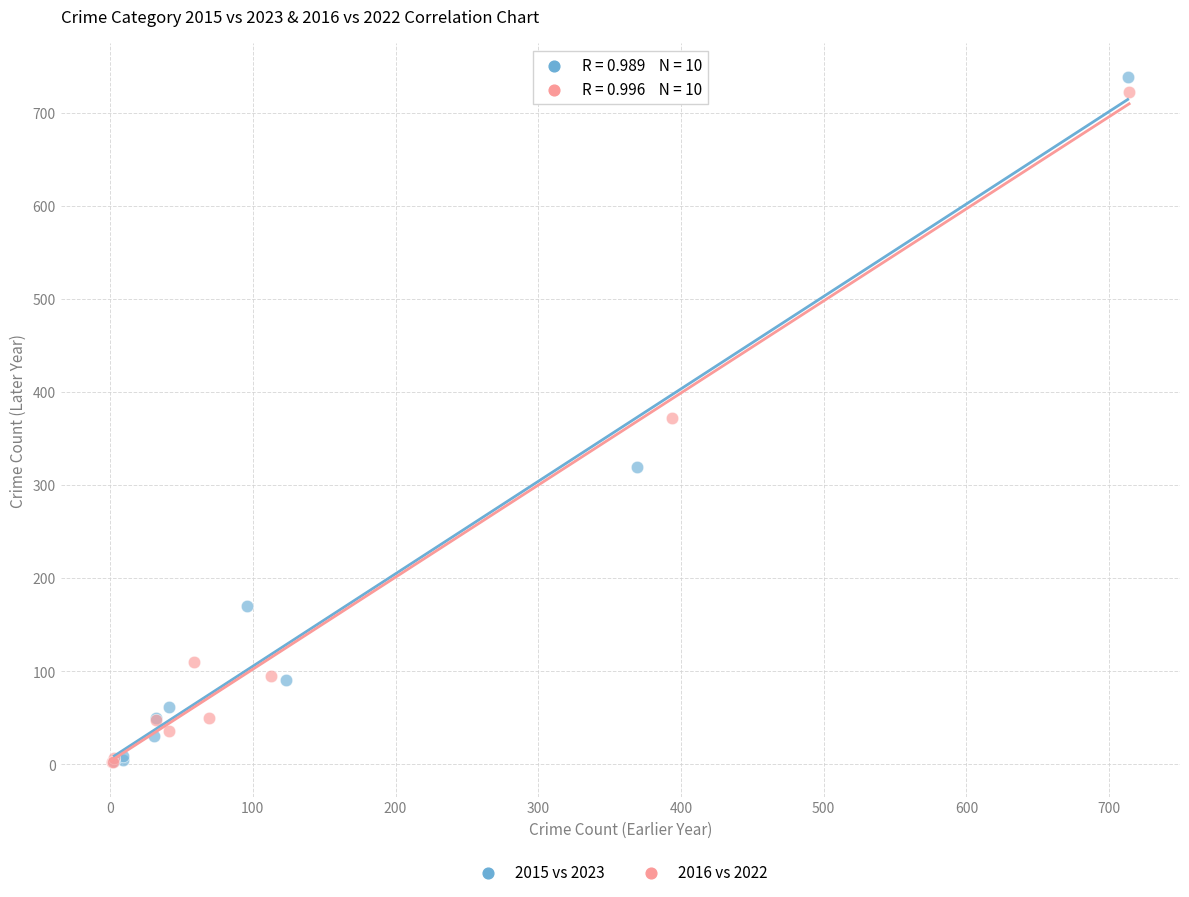

Which series has the largest Y range (max minus min)?

2015 vs 2023